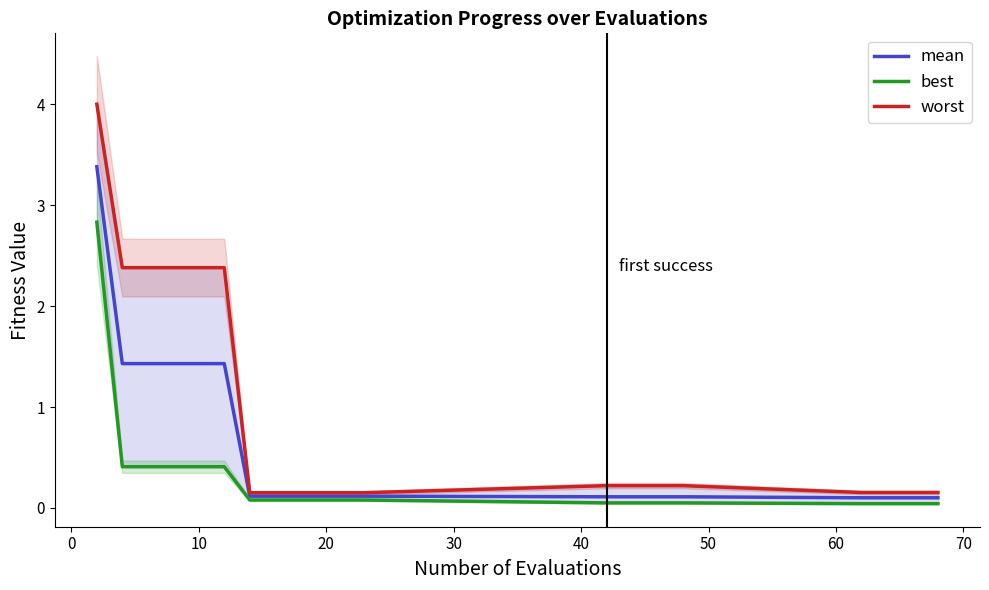

True or false: best and mean cross at least once.

False